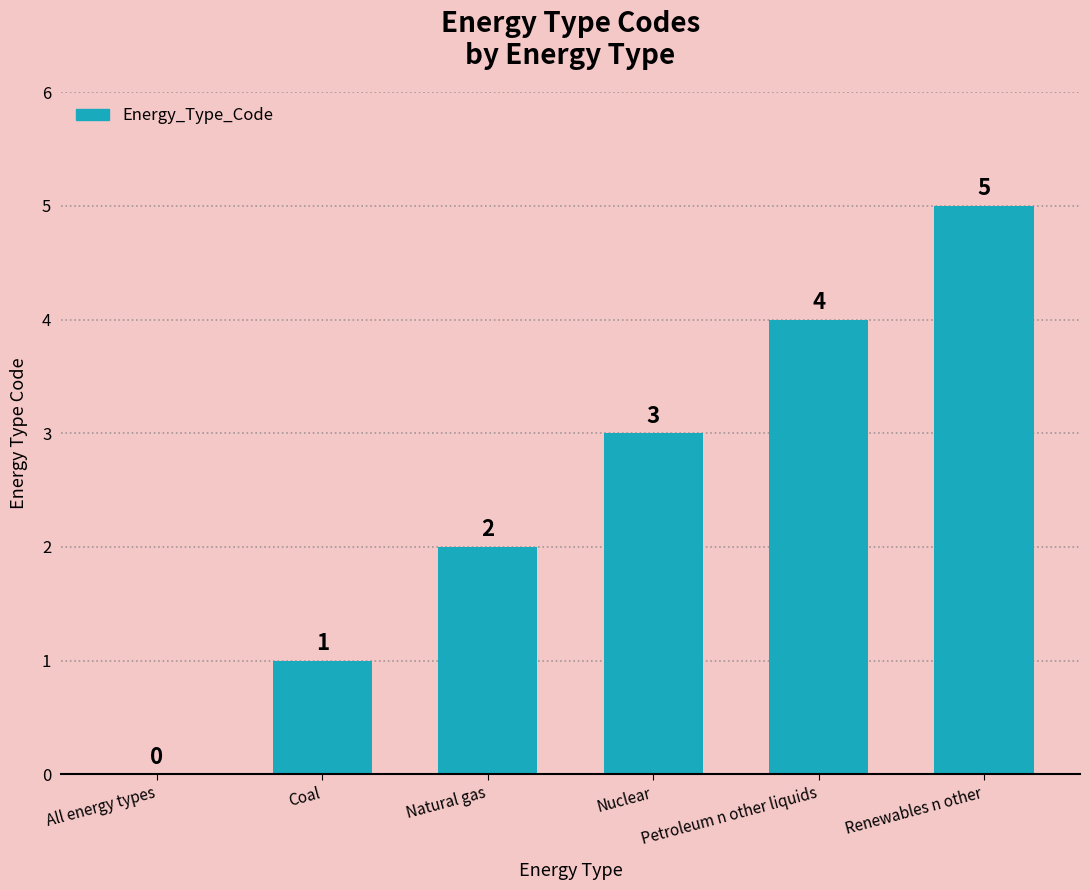

What is the sum of all values?

15